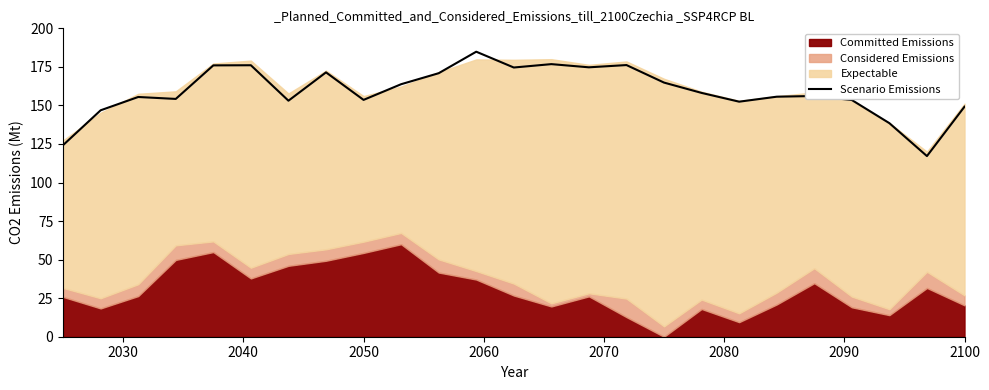

What is the lowest value of the Scenario Emissions series?

117.2